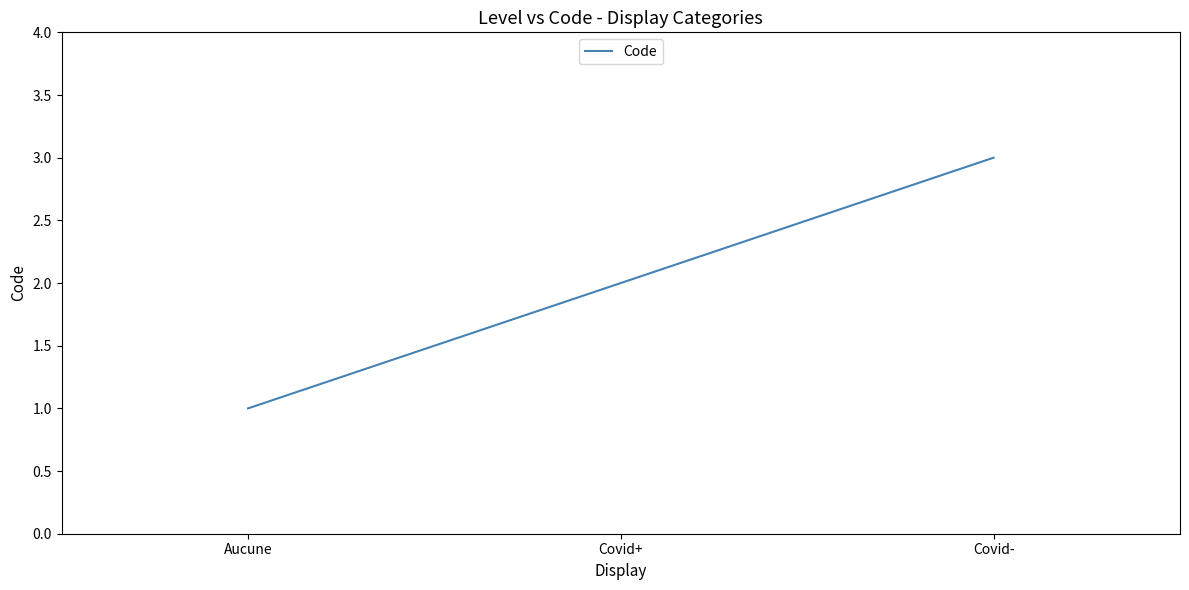

Reading left to right, list all the values displayed in this chart.

Aucune=1	Covid+=2	Covid-=3